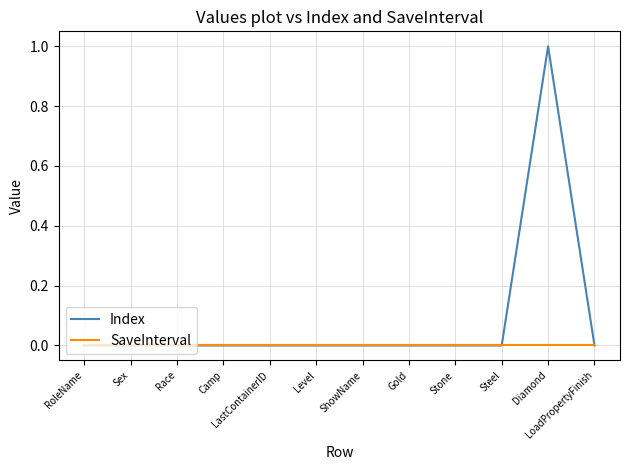

Is it true that Index equals 0 at Level?

True